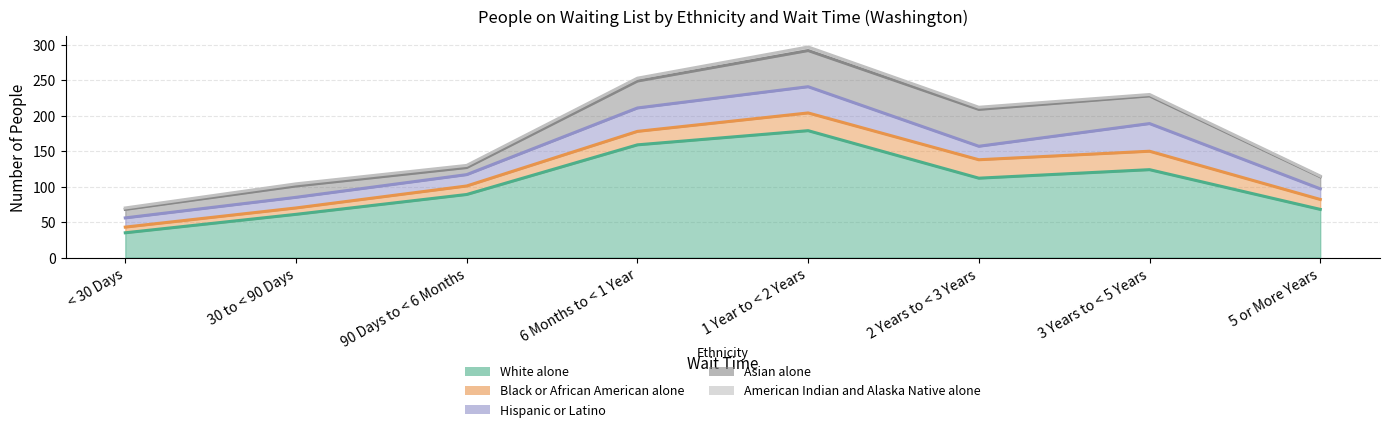

Reading left to right, extract all data points from this chart.

White alone: 35	61	89	159	179	112	124	68
Black or African American alone: 8	9	12	19	25	26	26	14
Hispanic or Latino: 13	15	16	33	37	19	39	15
Asian alone: 12	16	10	38	51	52	39	17
American Indian and Alaska Native alone: 2	3	3	4	5	3	2	1